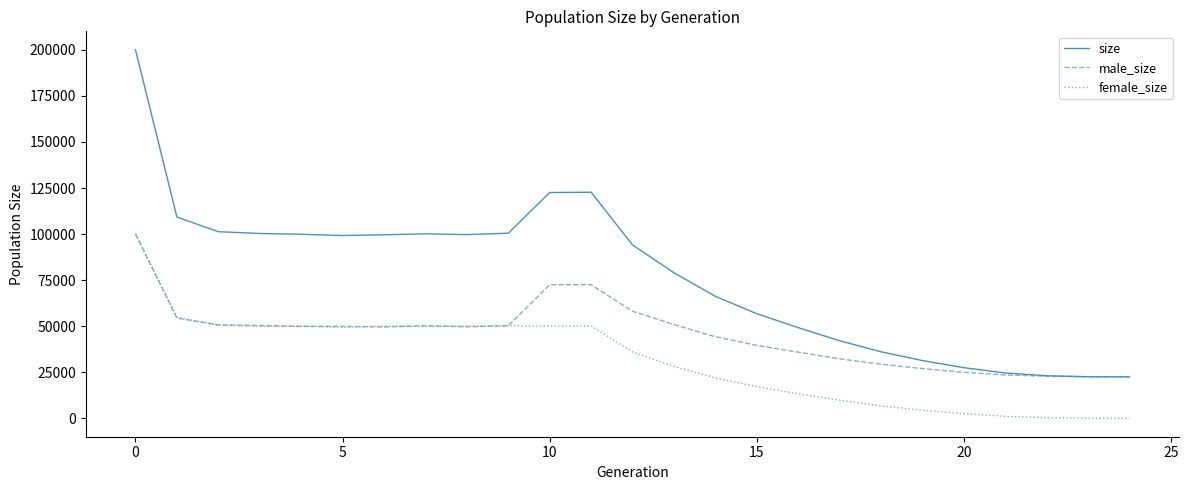

Which series has the widest spread of values?

size